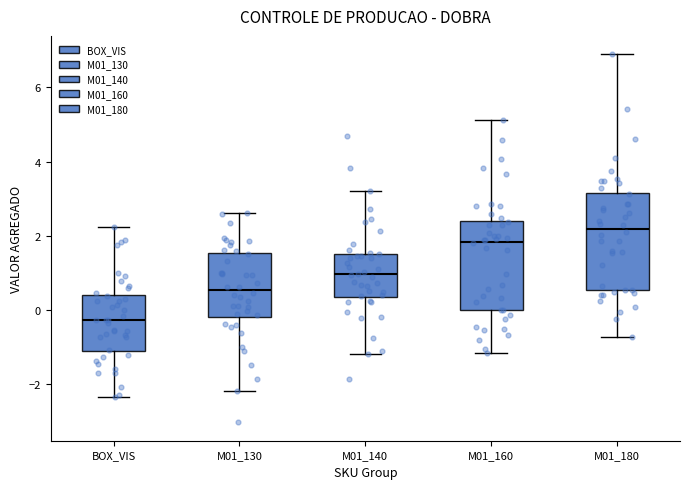

Reading left to right, read every box against the y-axis: the position of its median line, the range the box covers, and the ends of its whiskers. The values are not printed on the chart, so give them approximately, as read against the axis.

BOX_VIS: median -0.2, box -1.2 to 0.4, whiskers -2.4 to 2.2
M01_130: median 0.6, box -0.2 to 1.6, whiskers -2.2 to 2.6
M01_140: median 1.0, box 0.4 to 1.6, whiskers -1.2 to 3.2
M01_160: median 1.8, box 0.0 to 2.4, whiskers -1.2 to 5.2
M01_180: median 2.2, box 0.6 to 3.2, whiskers -0.8 to 6.8